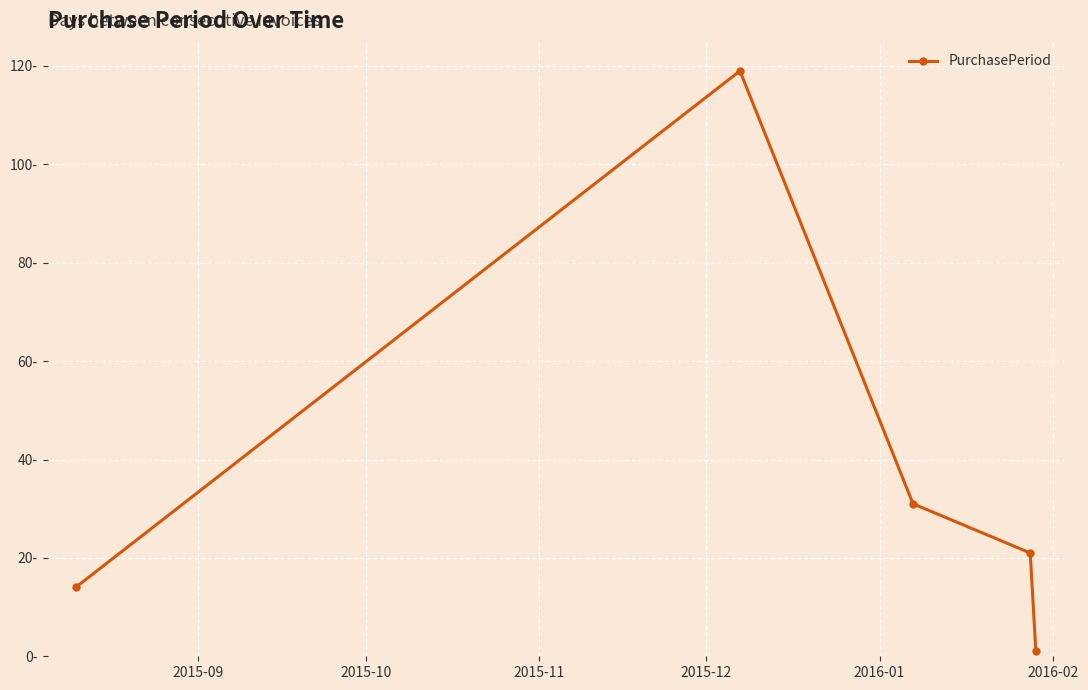

What is the label of the 1st point from the right?

2016-01